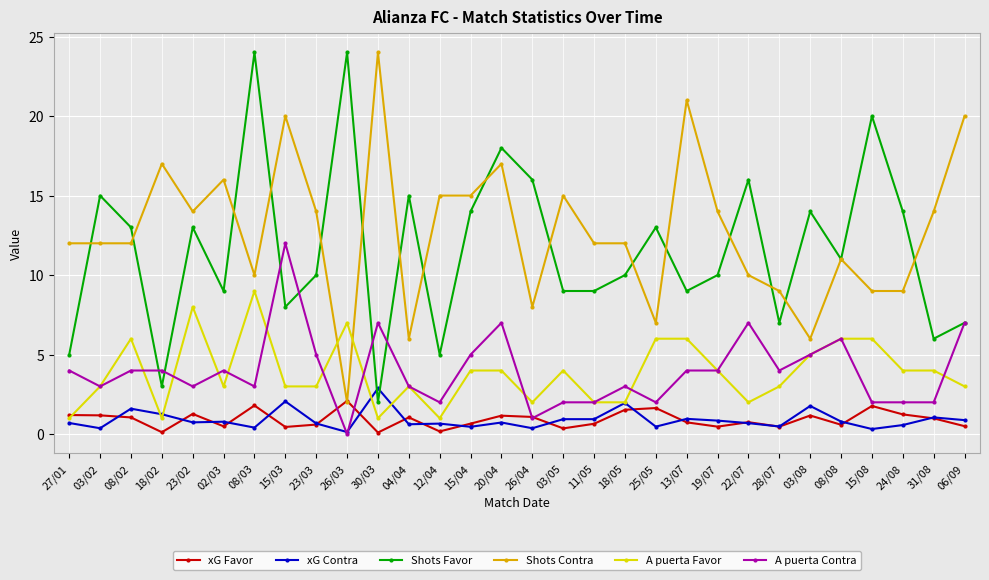

Is the value of Shots Contra at 15/03 greater than the value of A puerta Contra at 18/02?

Yes